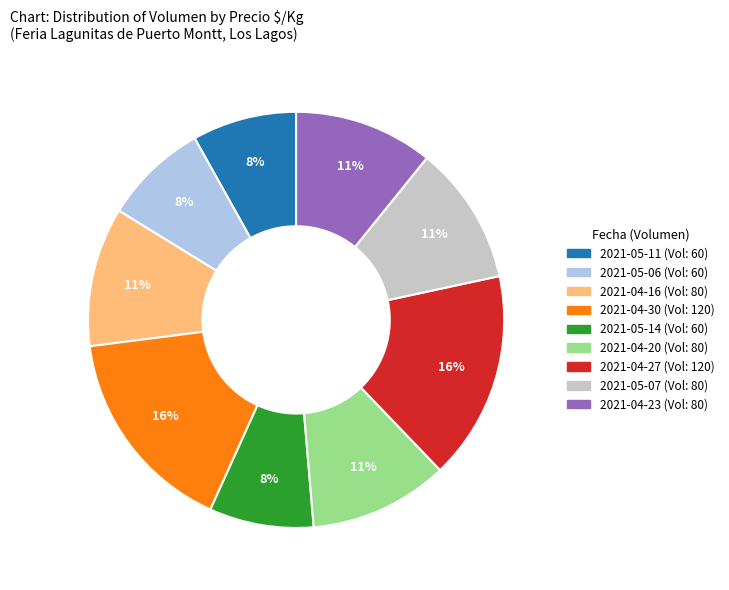

To the nearest percent, what is the difference between the largest and smallest slice percentages?

8%